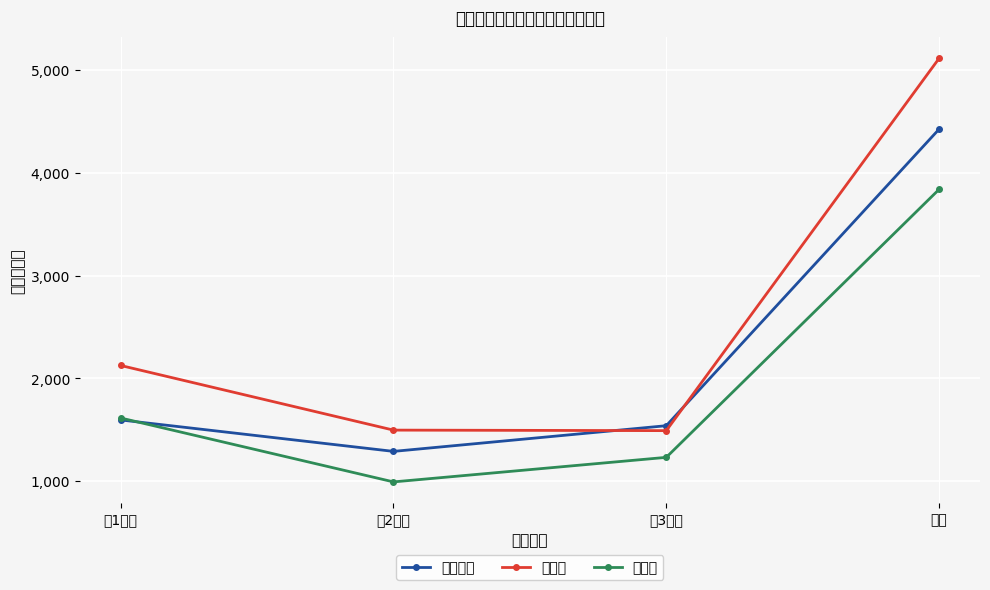

Is this an area chart (filled region under the line)?

No